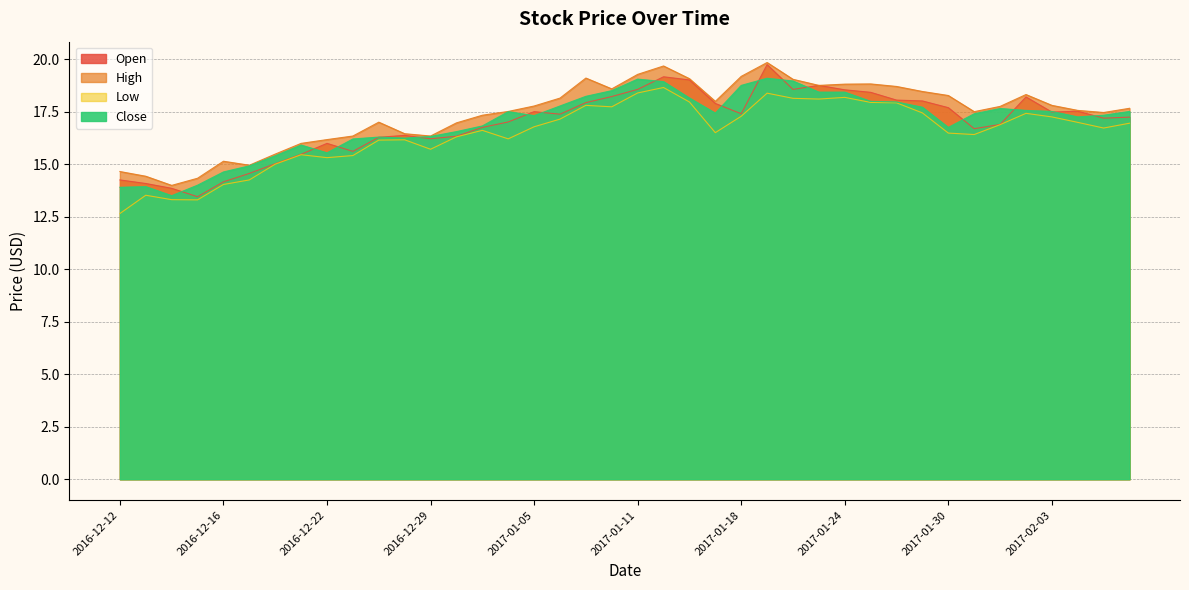

True or false: Close has a value of 18.9 at 2017-01-12.

True